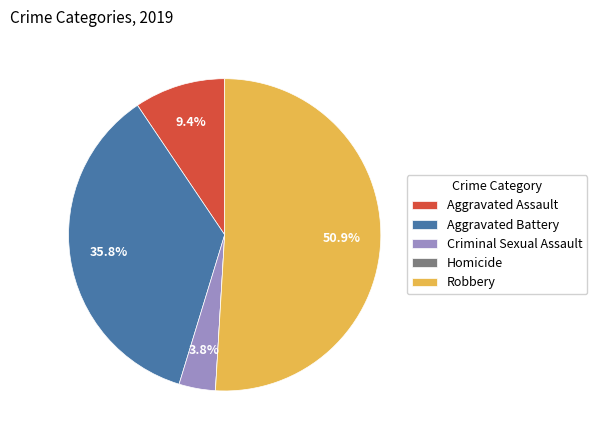

To the nearest percent, what percentage of the pie is Aggravated Assault?

9%